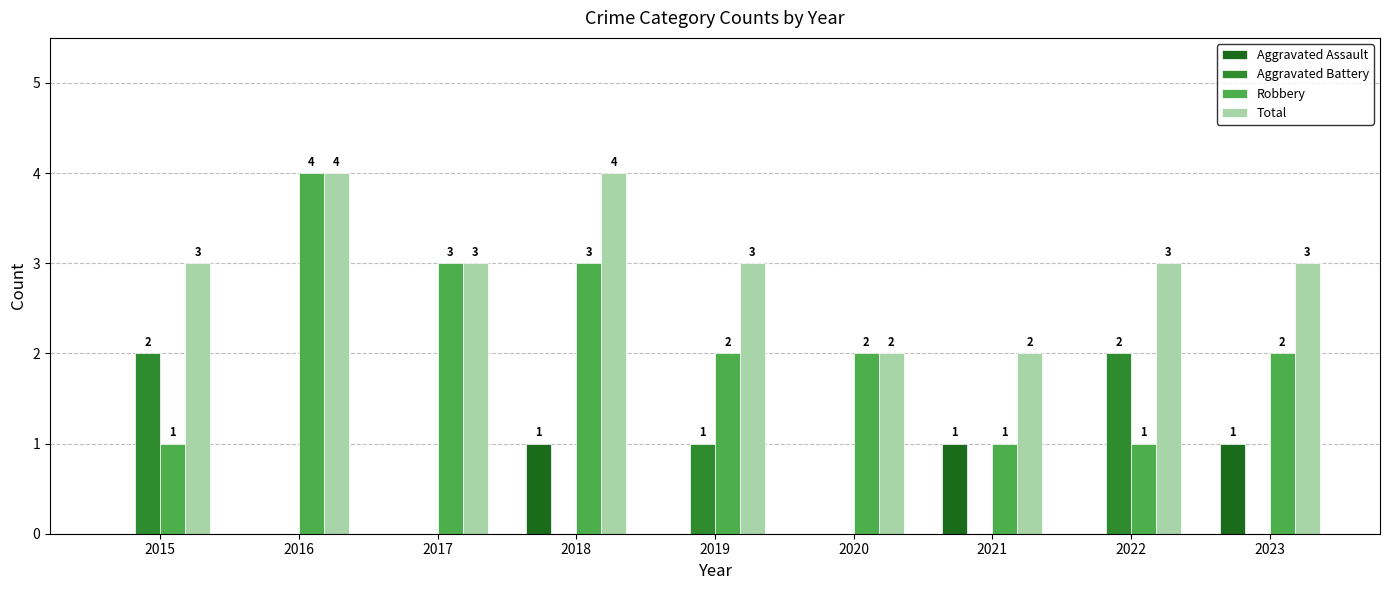

What is the sum of all Aggravated Battery values?

5